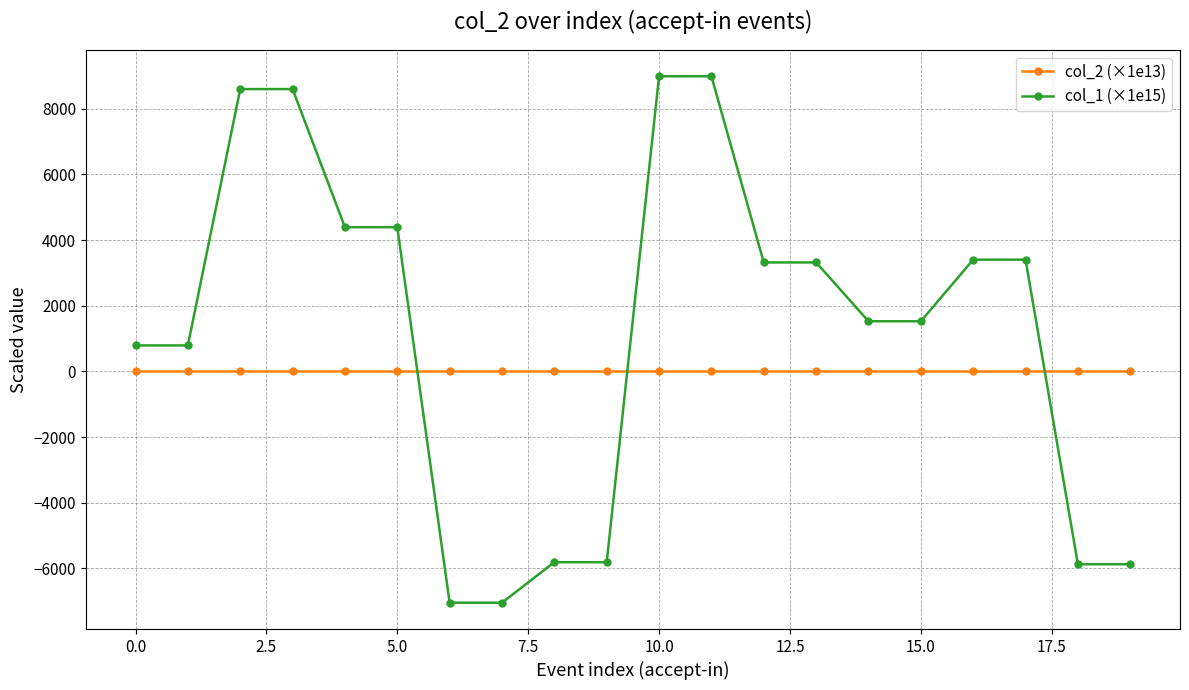

What is the value of the col_1 (×1e15) point at the 13th from the left?

3318.5